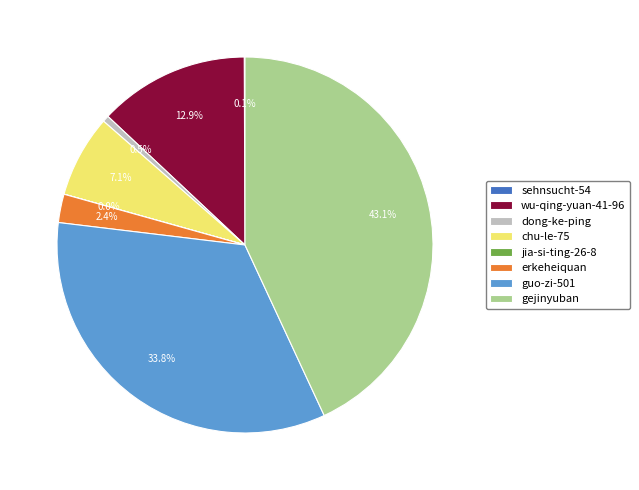

Which category has the biggest portion of the pie?

gejinyuban